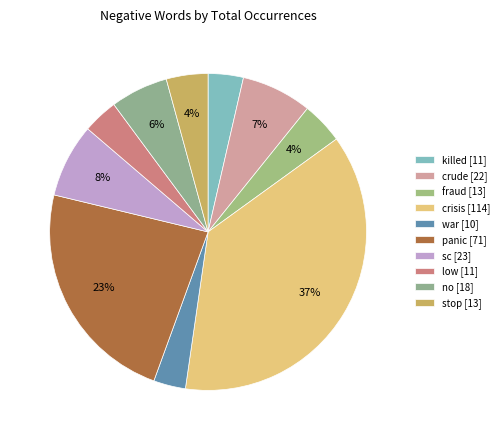

To the nearest percent, what percentage of the pie is no?

6%